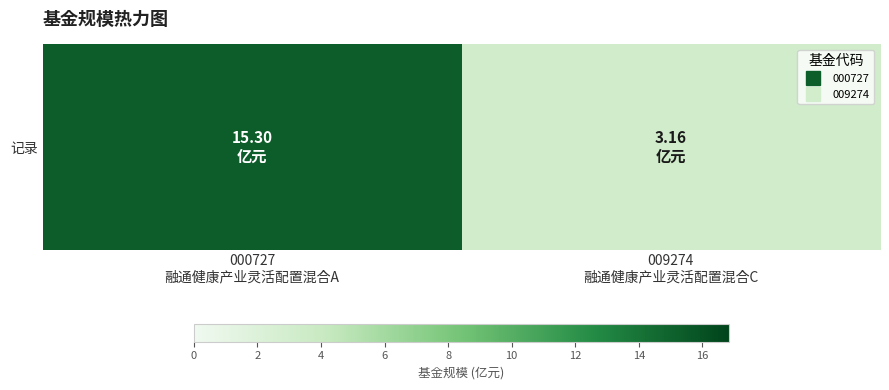

What value does the data have at 009274
融通健康产业灵活配置混合C?

3.2